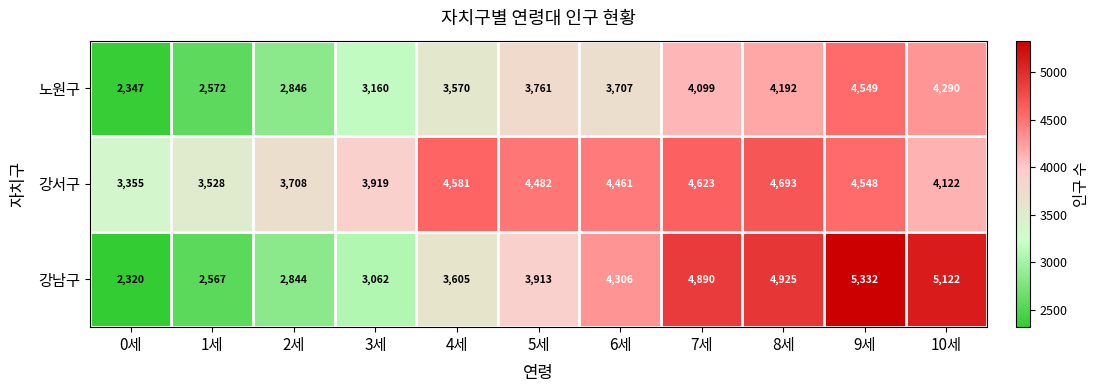

At how many categories does at least one series exceed 2997?

11